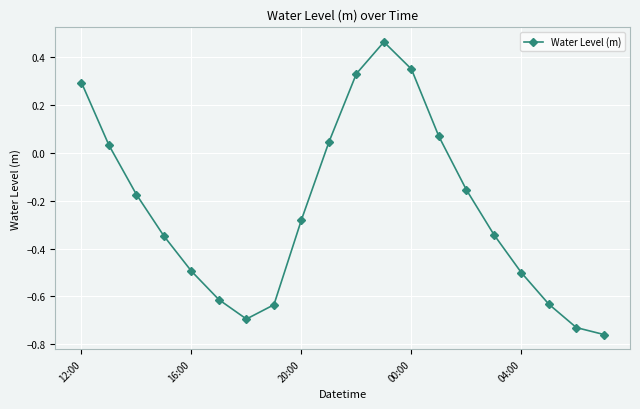

How many points are lower than both their immediate neighbors (excluding endpoints)?

1